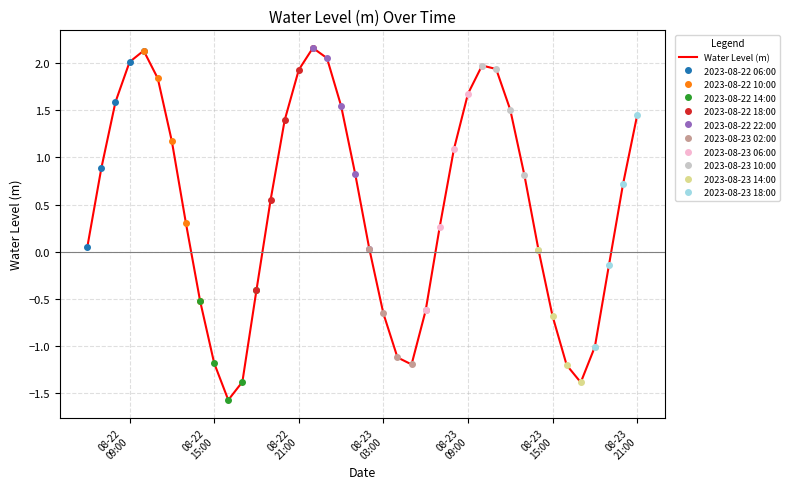

What is the ratio of the value at 2023-08-23 11:00:00 to the value at 2023-08-22 12:00:00?

1.7